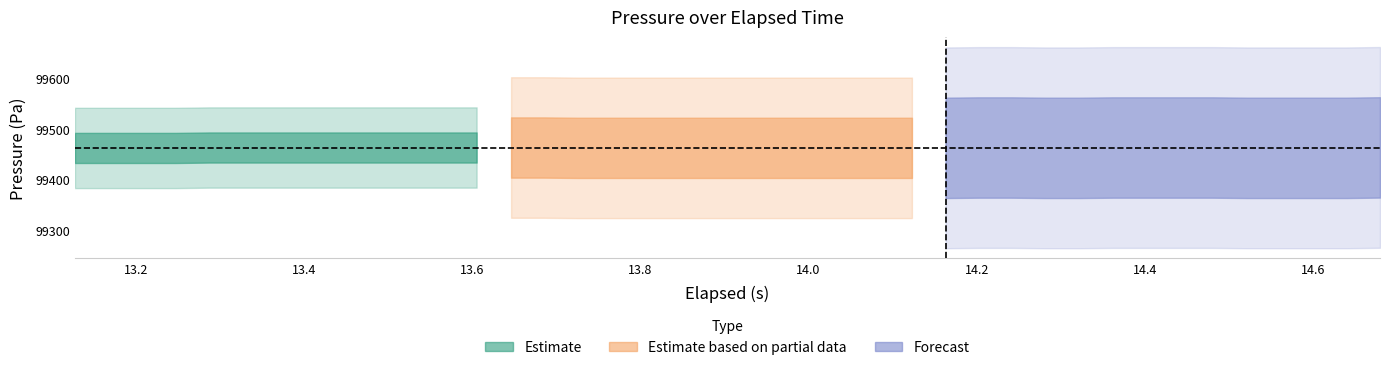

How many lines are shown in the chart?

2